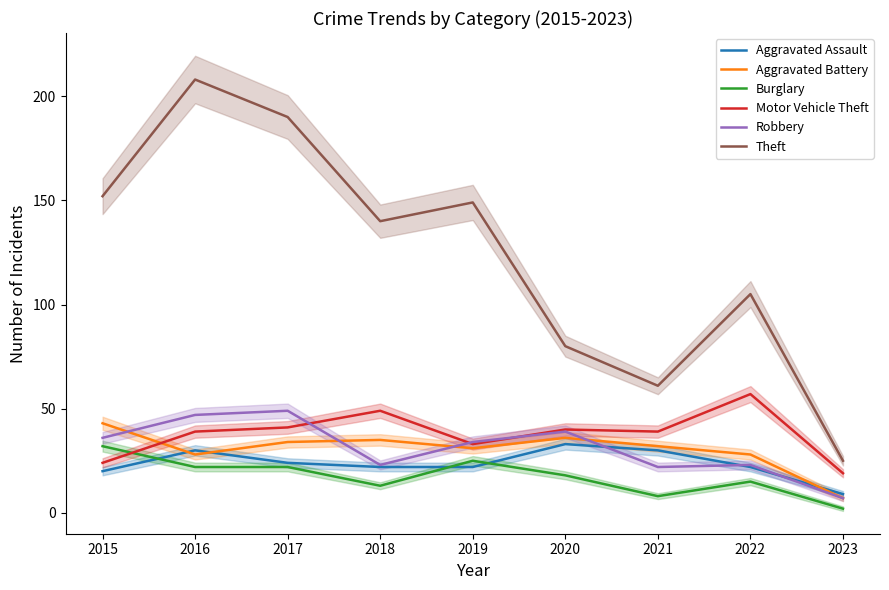

Which has a higher value, 2020 or 2019?

2020